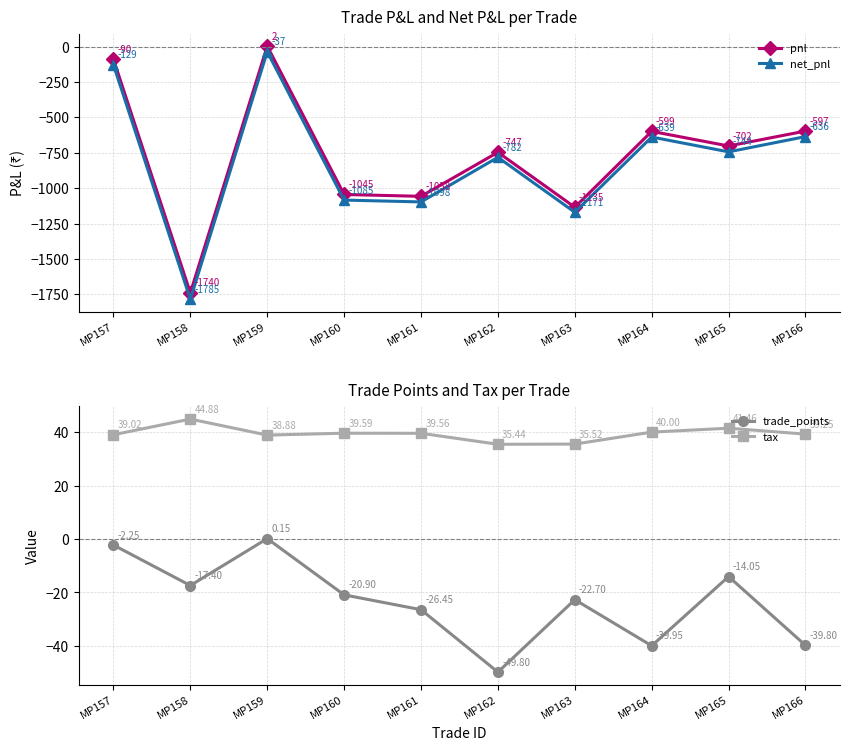

Rank the series at MP163 from lowest to highest value.

net_pnl, pnl, trade_points, tax